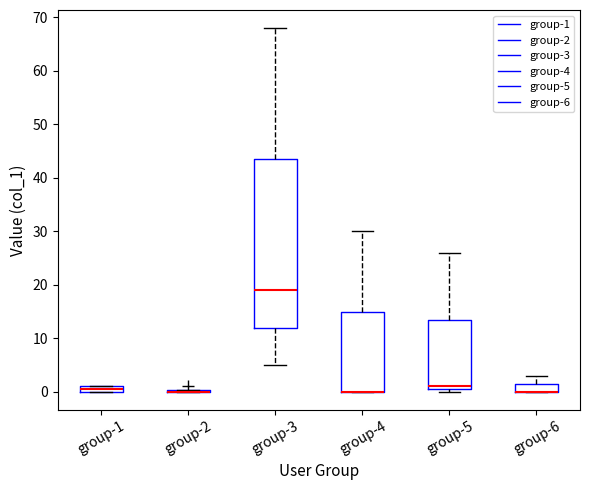

Comparing the boxes themselves (not the whiskers), which one is the tallest?

group-3